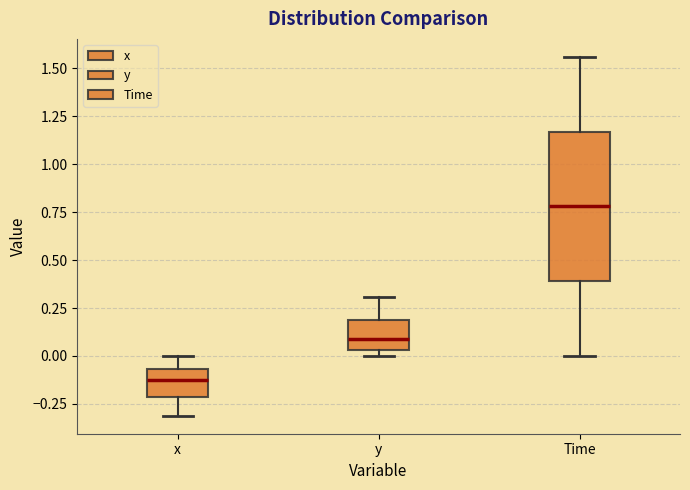

Reading left to right, read every box against the y-axis: the position of its median line, the range the box covers, and the ends of its whiskers. The values are not printed on the chart, so give them approximately, as read against the axis.

x: median -0.10, box -0.20 to -0.05, whiskers -0.30 to 0.00
y: median 0.10, box 0.05 to 0.20, whiskers 0.00 to 0.30
Time: median 0.80, box 0.40 to 1.15, whiskers 0.00 to 1.55